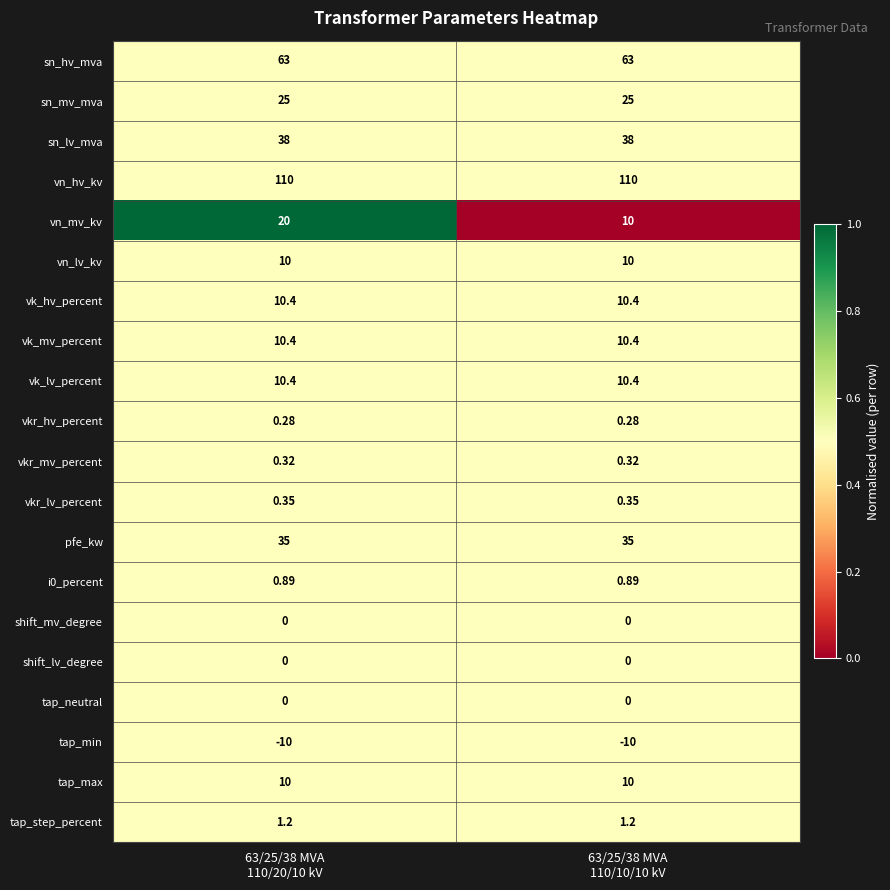

Which series has the widest spread of values?

vn_mv_kv